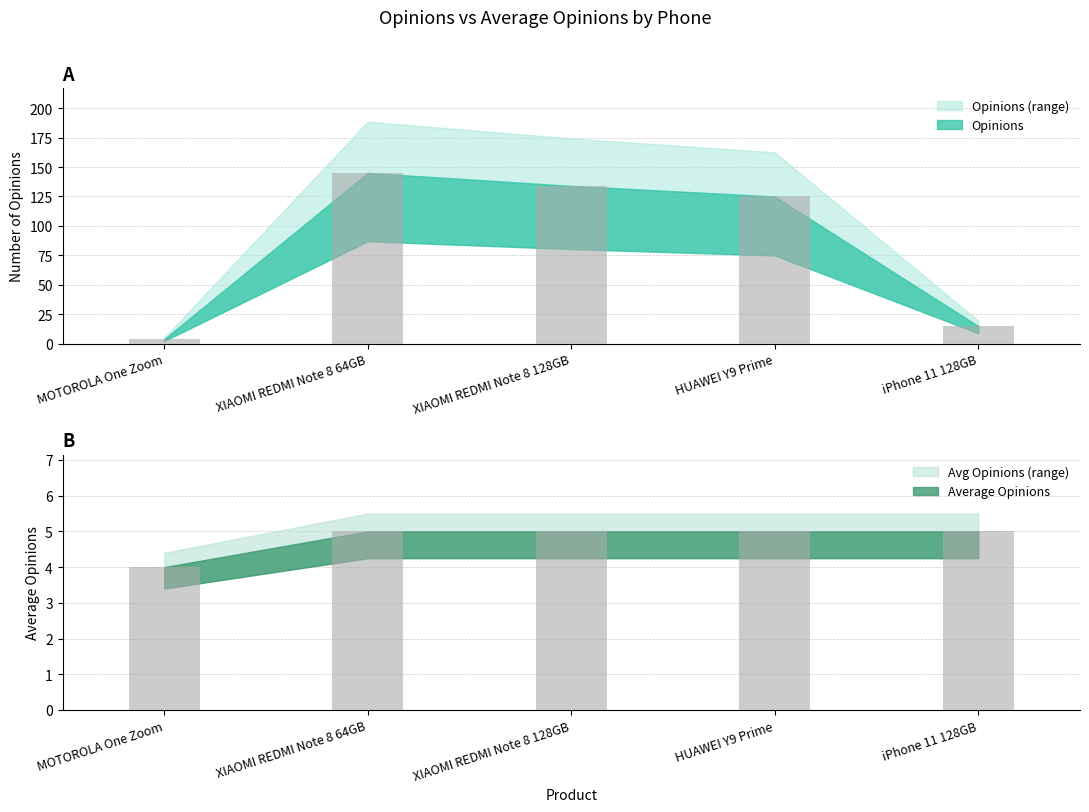

How many bars are there in total?

10